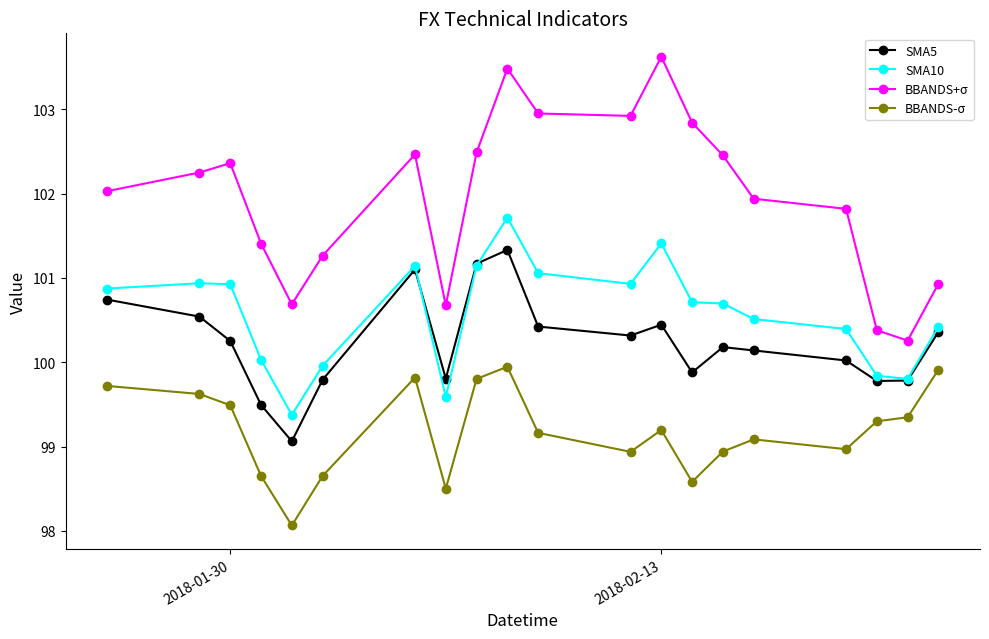

True or false: SMA5 has more than 2 points higher than both neighbors.

True